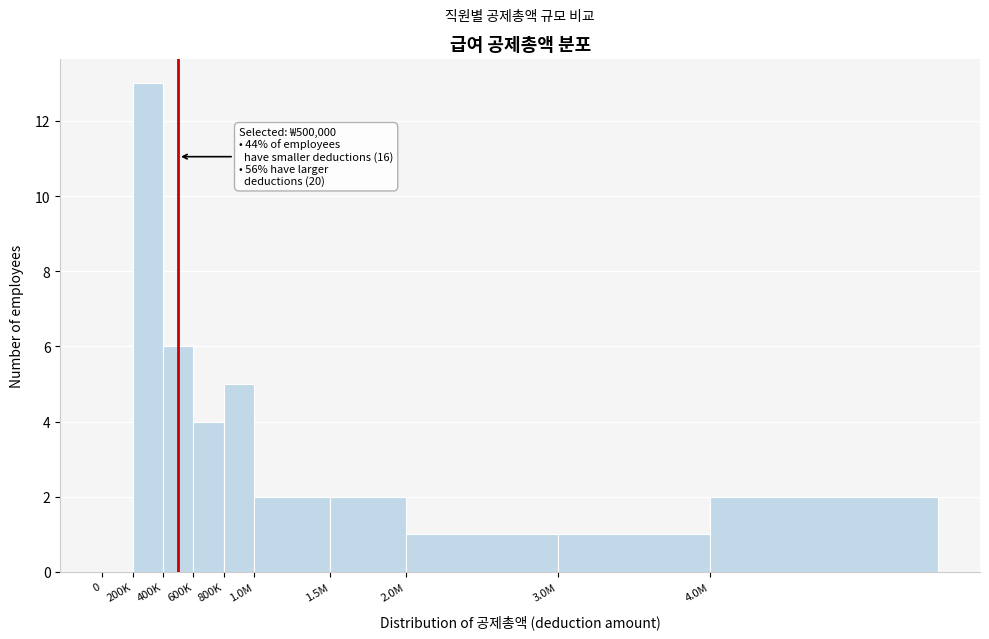

Reading left to right, list all the values displayed in this chart.

0=0	200K=13	400K=6	600K=4	800K=5	1.0M=2	1.5M=2	2.0M=1	3.0M=1	4.0M=2